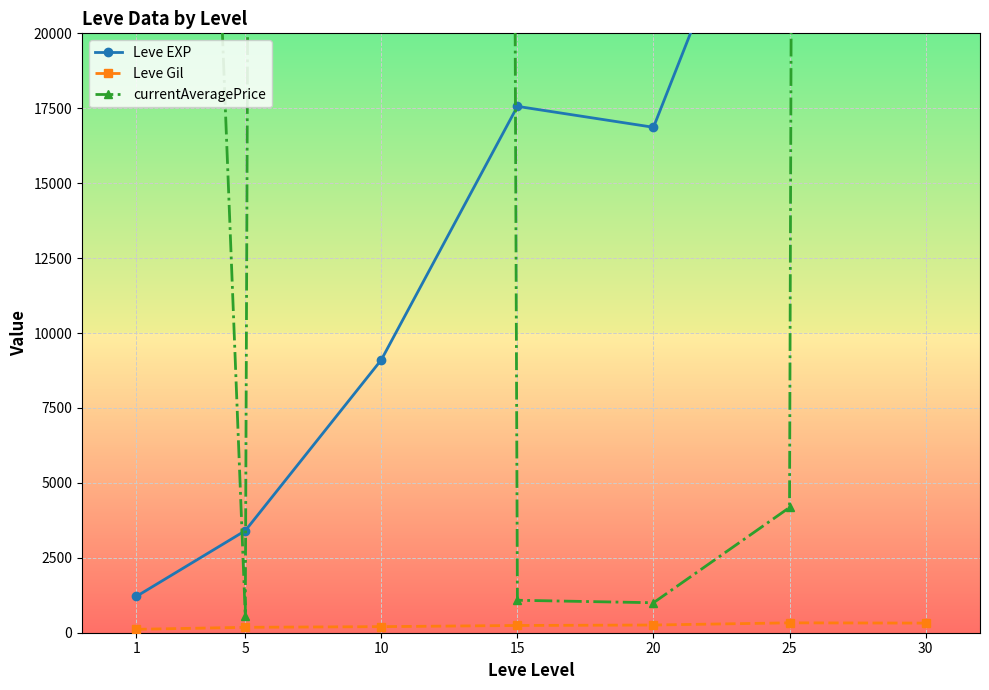

Is it true that Leve Gil equals 137.9 at 25?

False